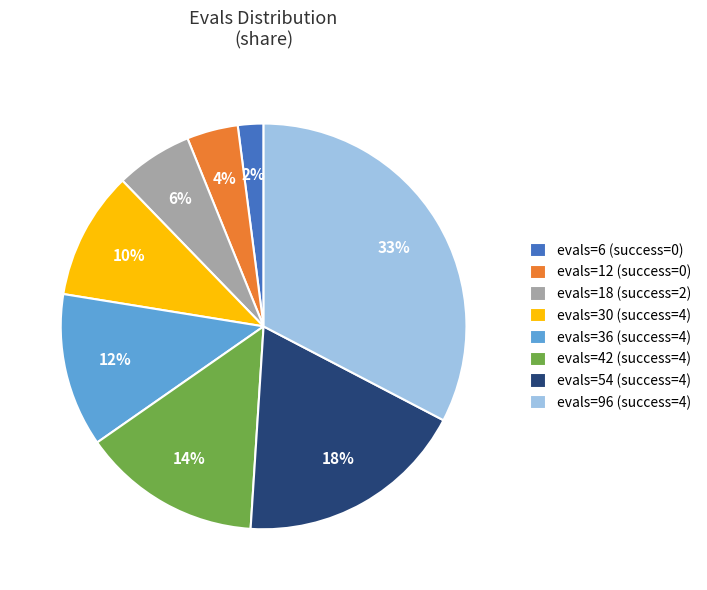

What is the ratio of the value at evals=42 (success=4) to the value at evals=96 (success=4)?

0.4